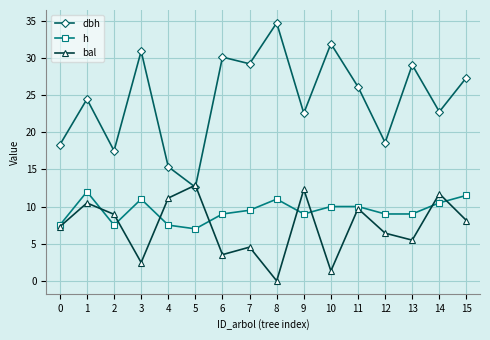

What is the average value of the dbh series?

24.5